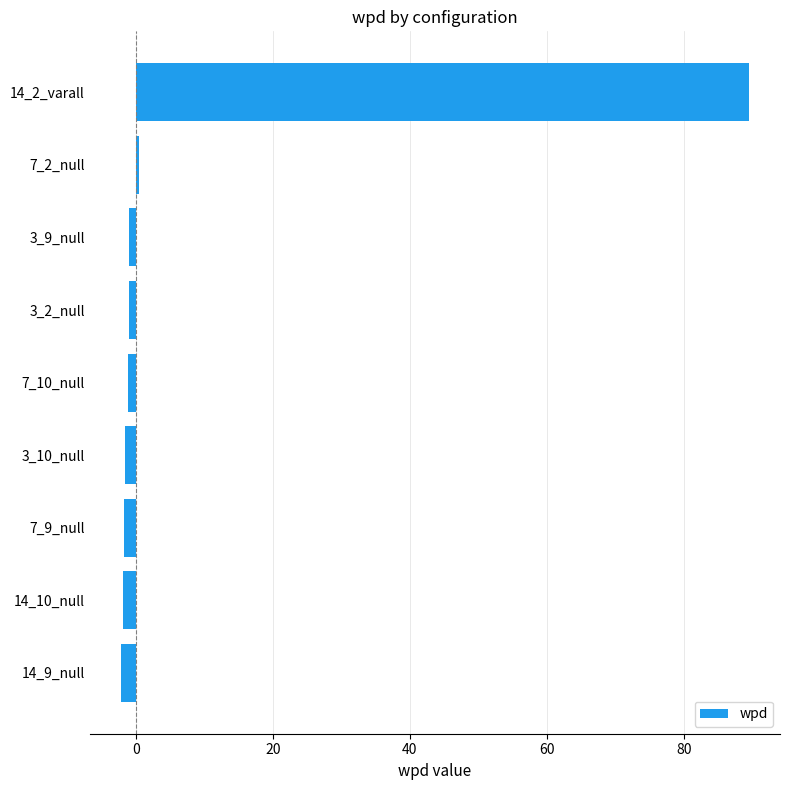

What is the average value?

8.8